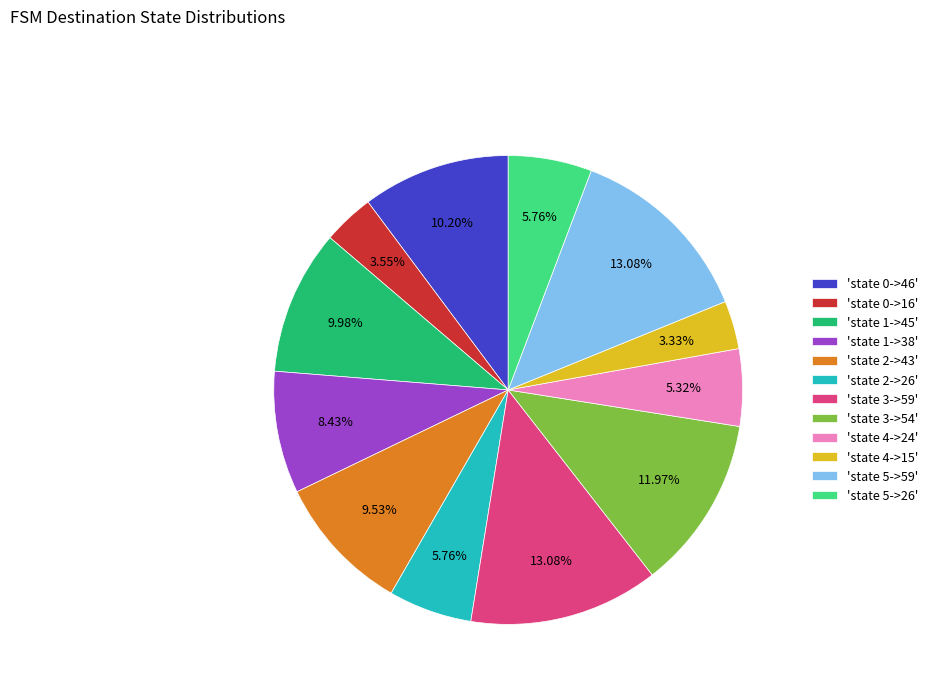

To the nearest percent, what is the difference between the largest and smallest slice percentages?

10%